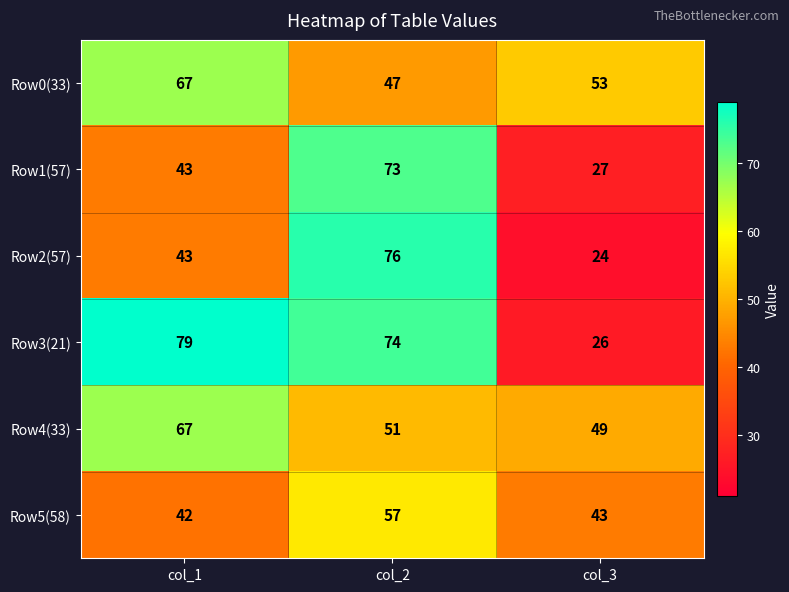

What is the difference between the highest and lowest values at col_1?

37